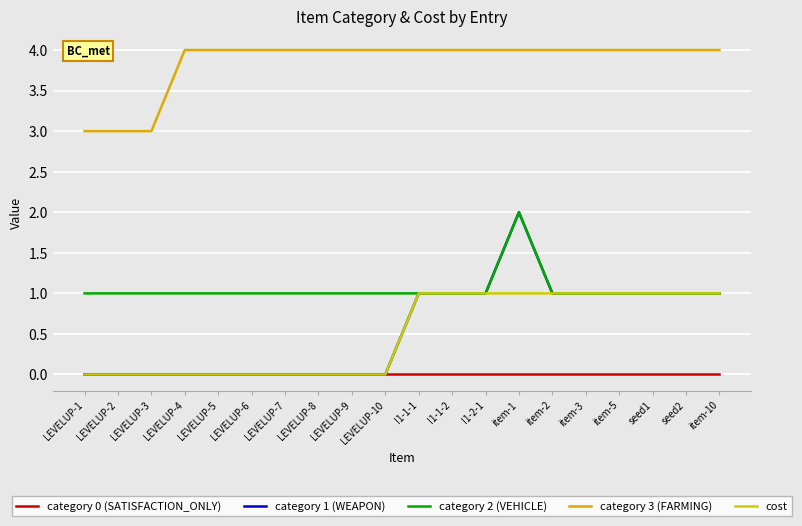

What is the value of the category 3 (FARMING) point at the 13th from the left?

4